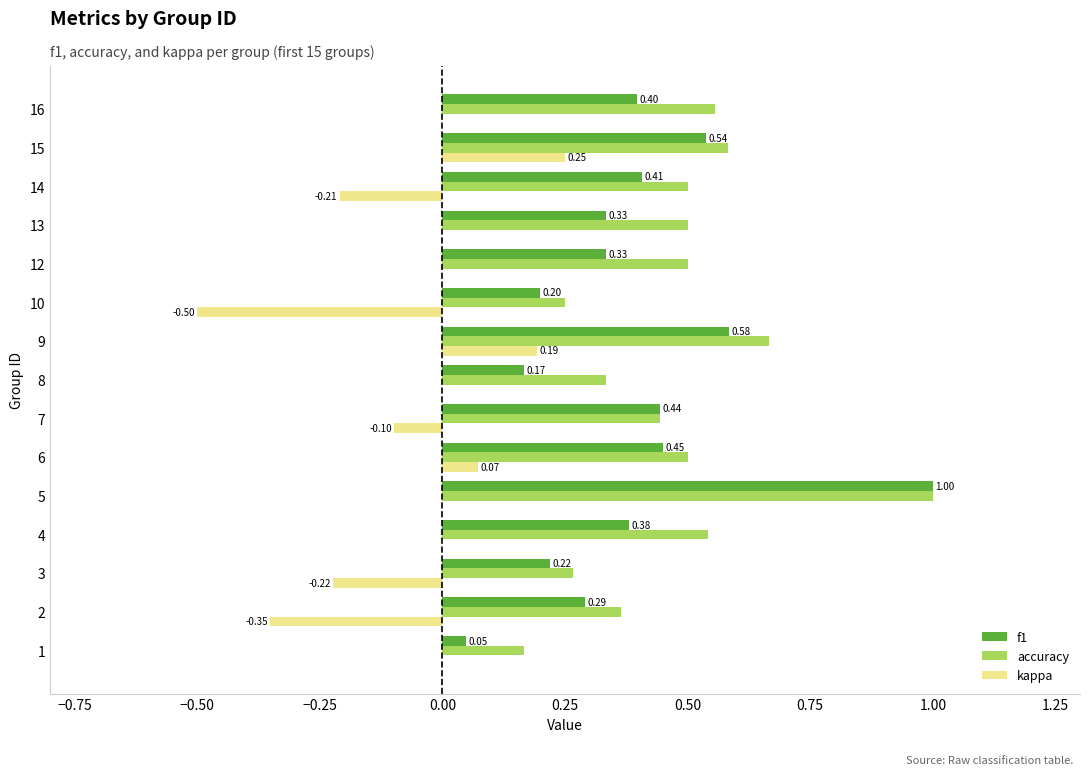

What is the sum of all kappa values?

-0.9